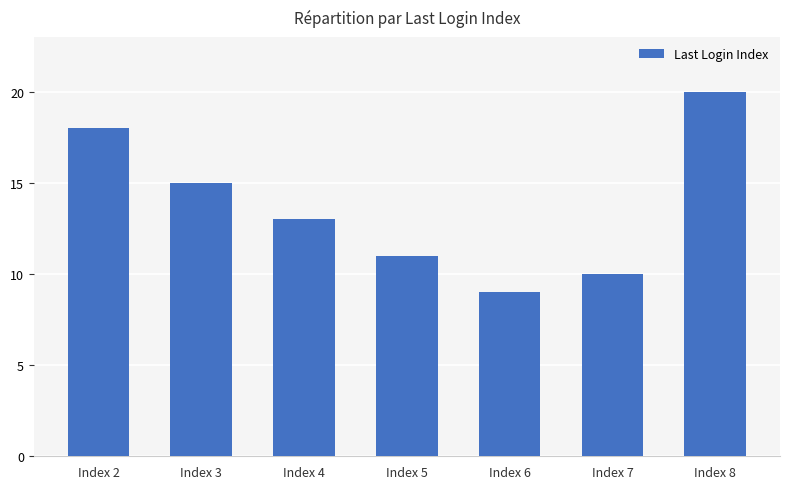

List the labels in order of value, largest first.

Index 8, Index 2, Index 3, Index 4, Index 5, Index 7, Index 6